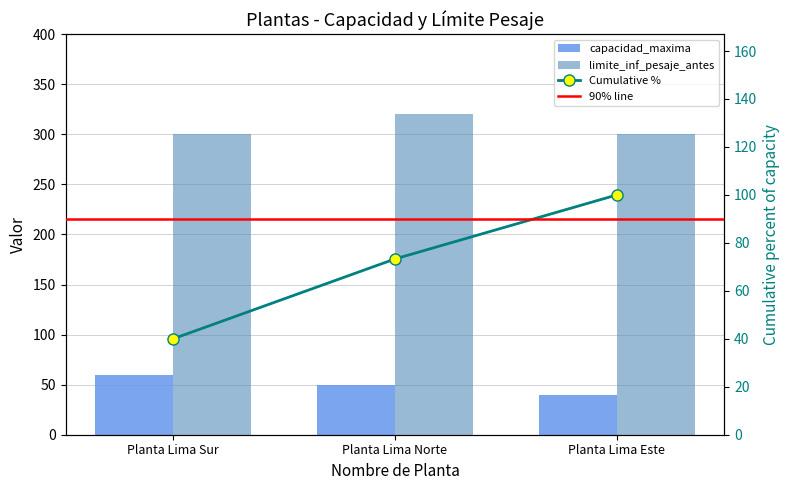

How many data points in capacidad_maxima are less than 50?

1